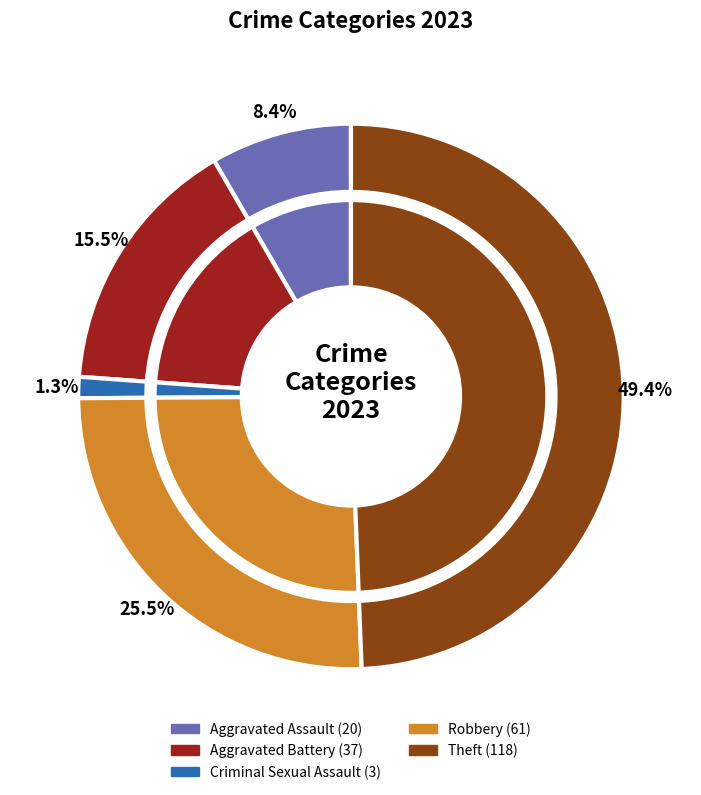

What is the largest slice in the pie chart?

Theft